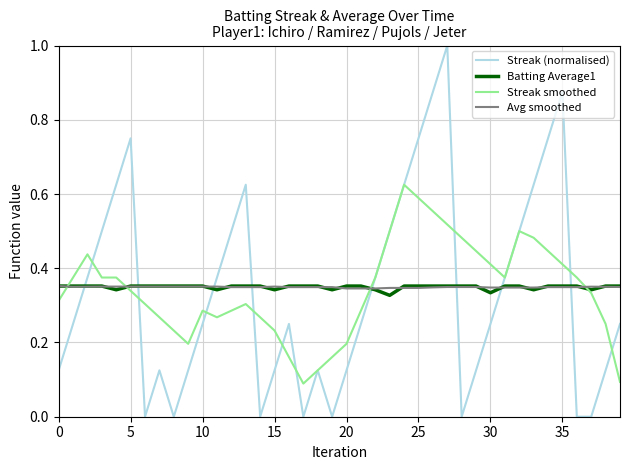

Which series has the widest spread of values?

Streak (normalised)